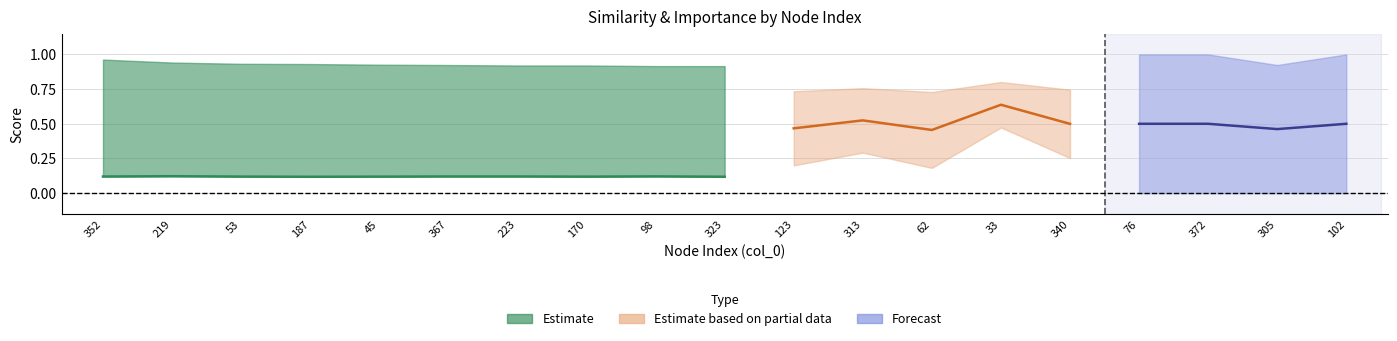

True or false: simrank_similarity_to_test_node and weight cross at least once.

False